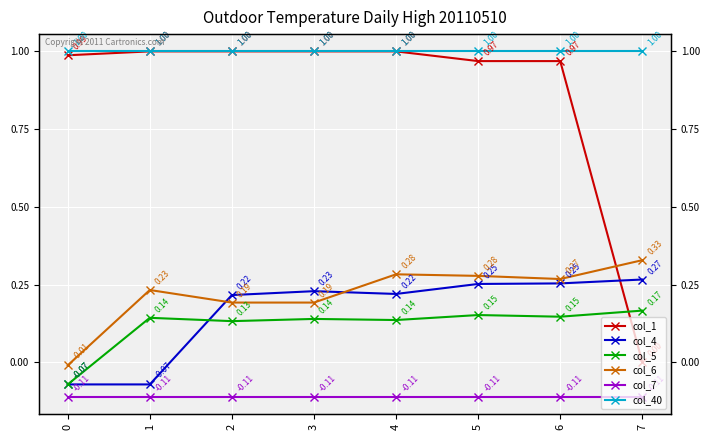

List the series in order of their peak value, highest first.

col_1, col_40, col_6, col_4, col_5, col_7